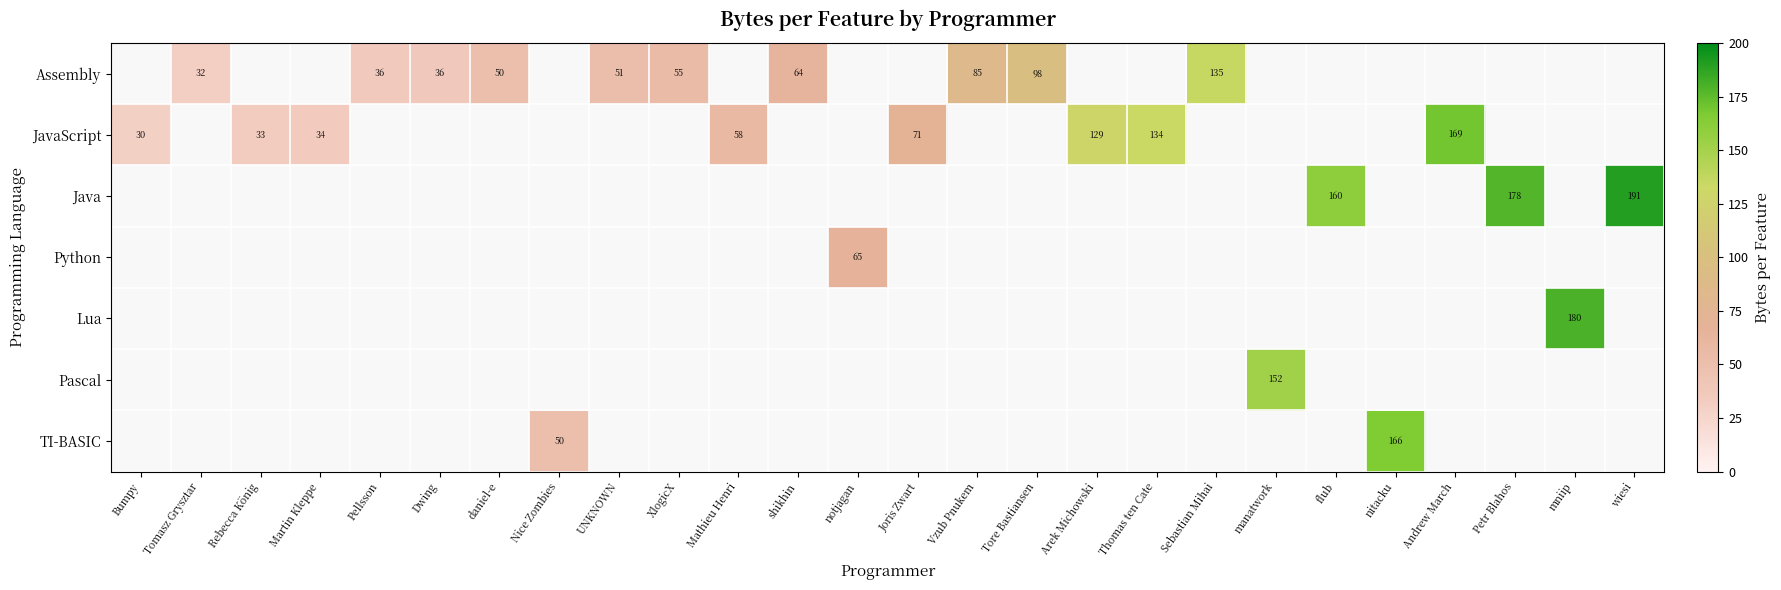

Where is JavaScript nearest to the value 99?

Joris Zwart